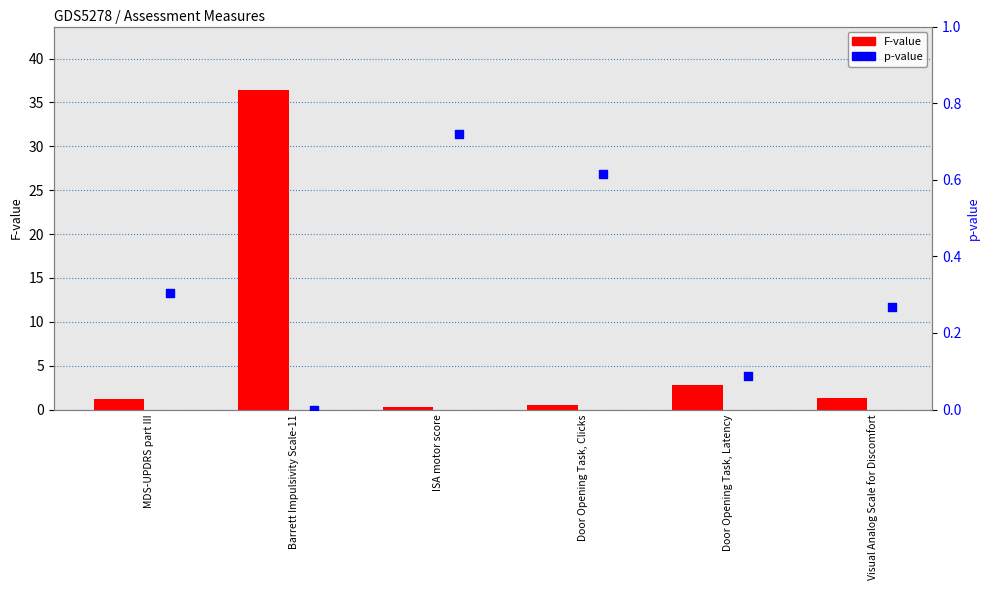

Is the value of F-value at Visual Analog Scale for Discomfort greater than the value of p-value at Door Opening Task, Clicks?

Yes